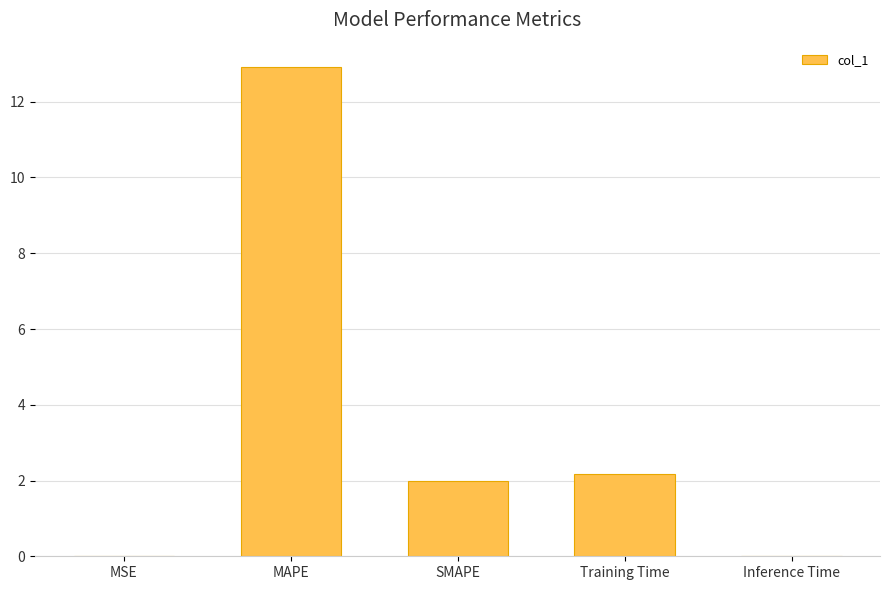

Which label corresponds to the largest value in the chart?

MAPE